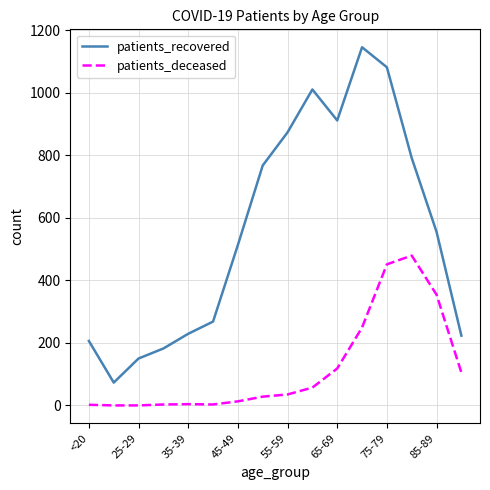

List the series in order of their overall mean, lowest first.

patients_deceased, patients_recovered